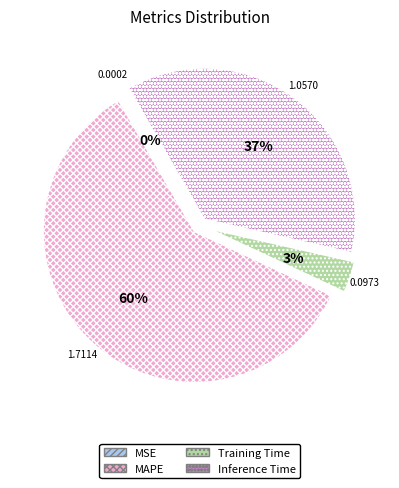

Approximately how many times larger is the value at Inference Time compared to MAPE?

0.6